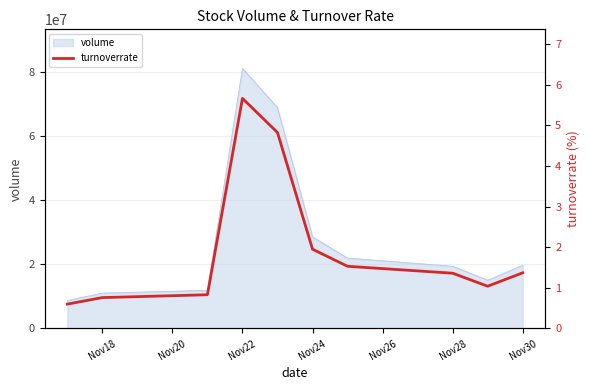

What is the maximum value for volume?

81165717